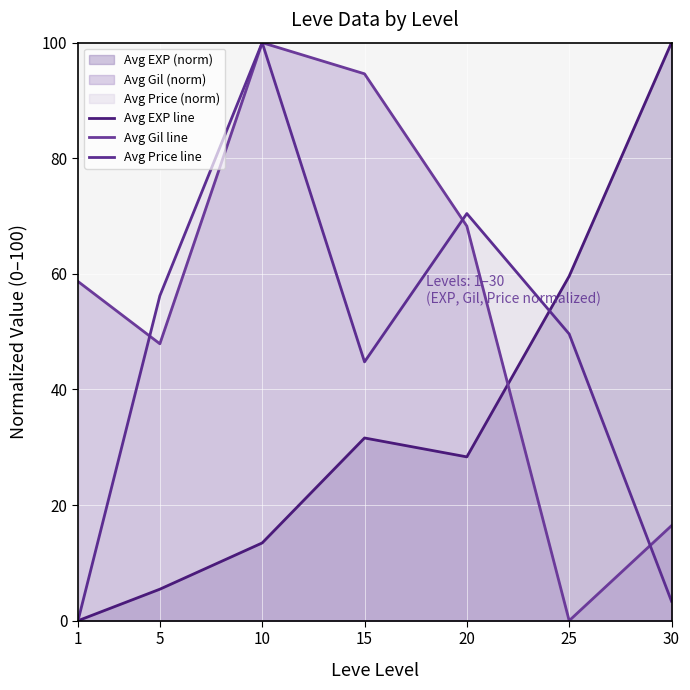

Which series has the widest spread of values?

Avg EXP line